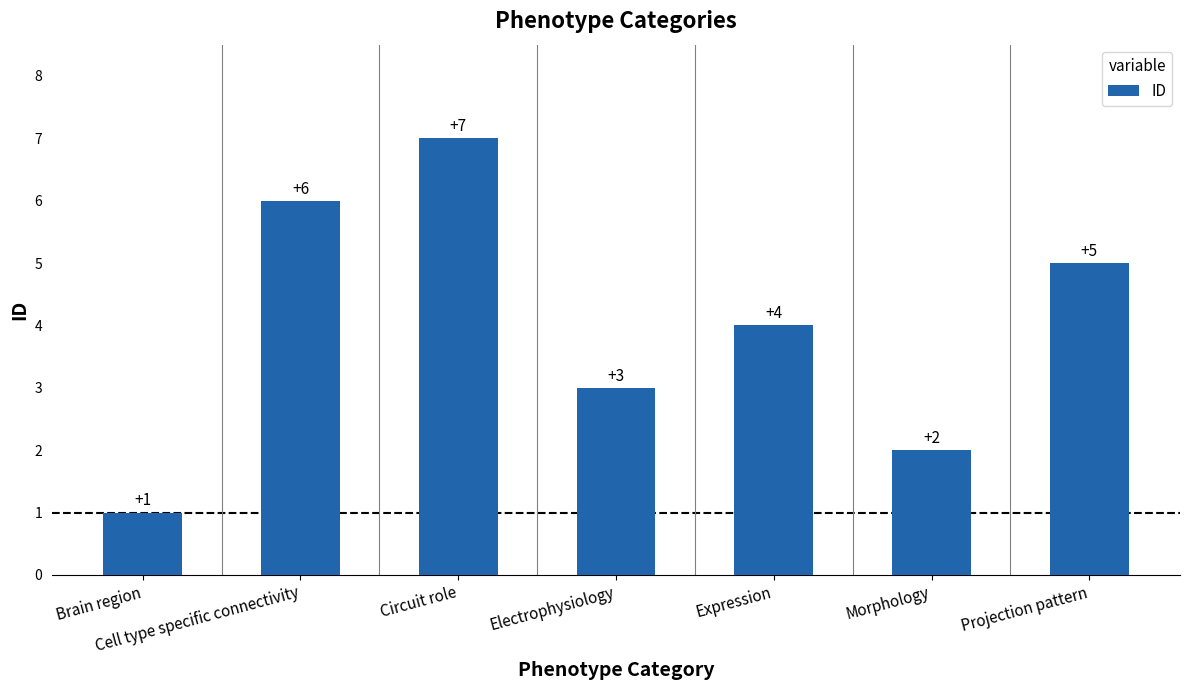

Where does the data first go above 4?

Cell type specific connectivity